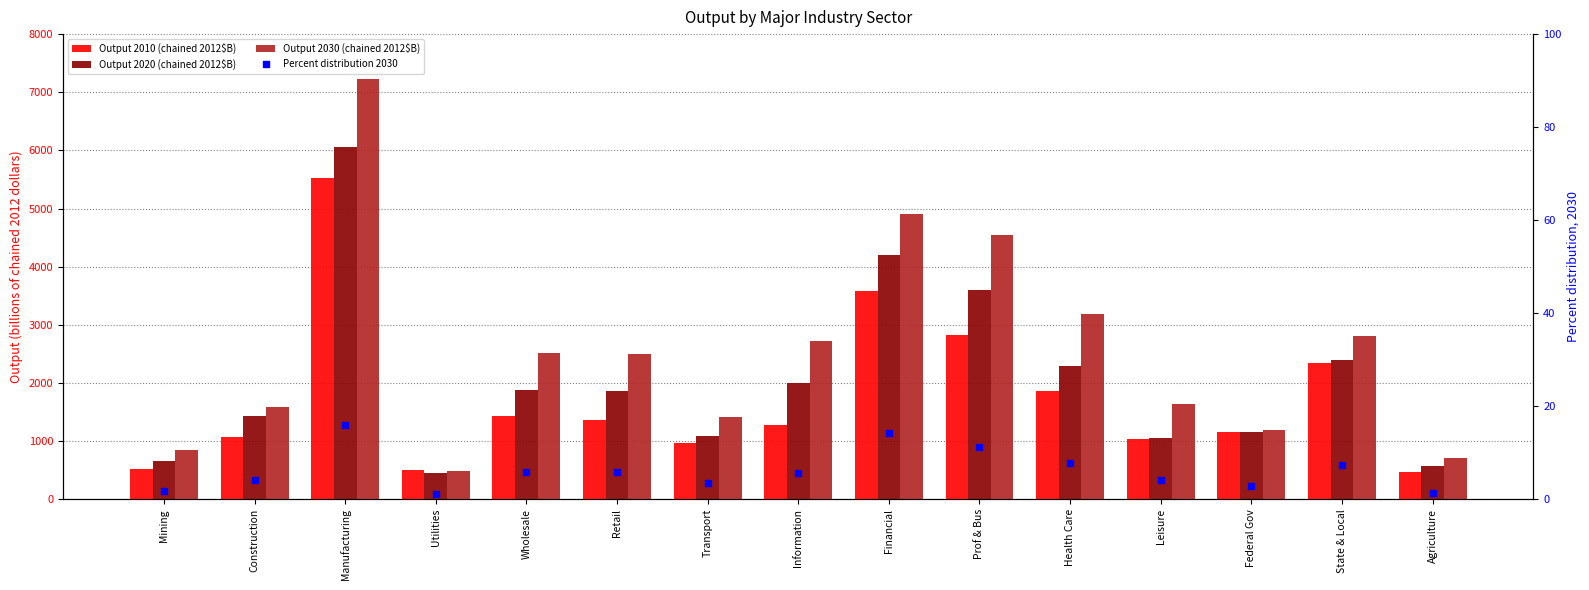

What is the total value across all series at Construction?

4083.8